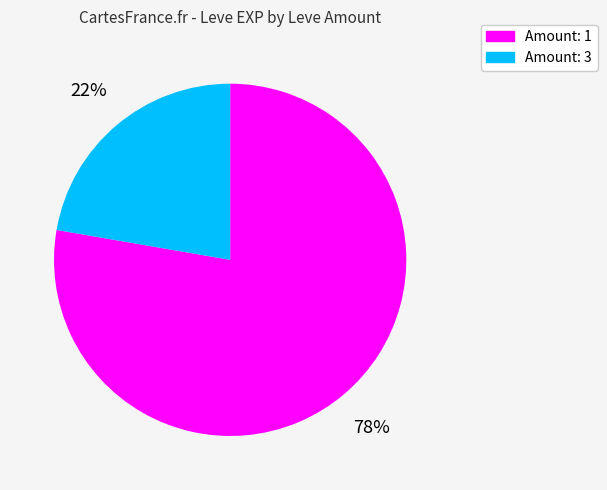

To the nearest percent, what is the average slice percentage?

50%